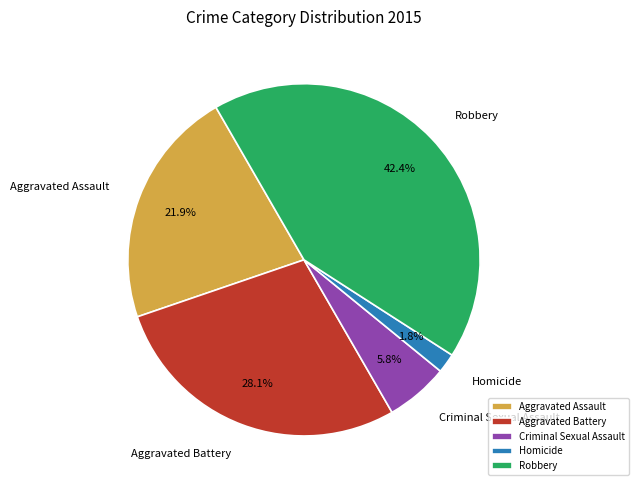

Combined, what portion of the pie is Criminal Sexual Assault and Aggravated Assault?

27.7%